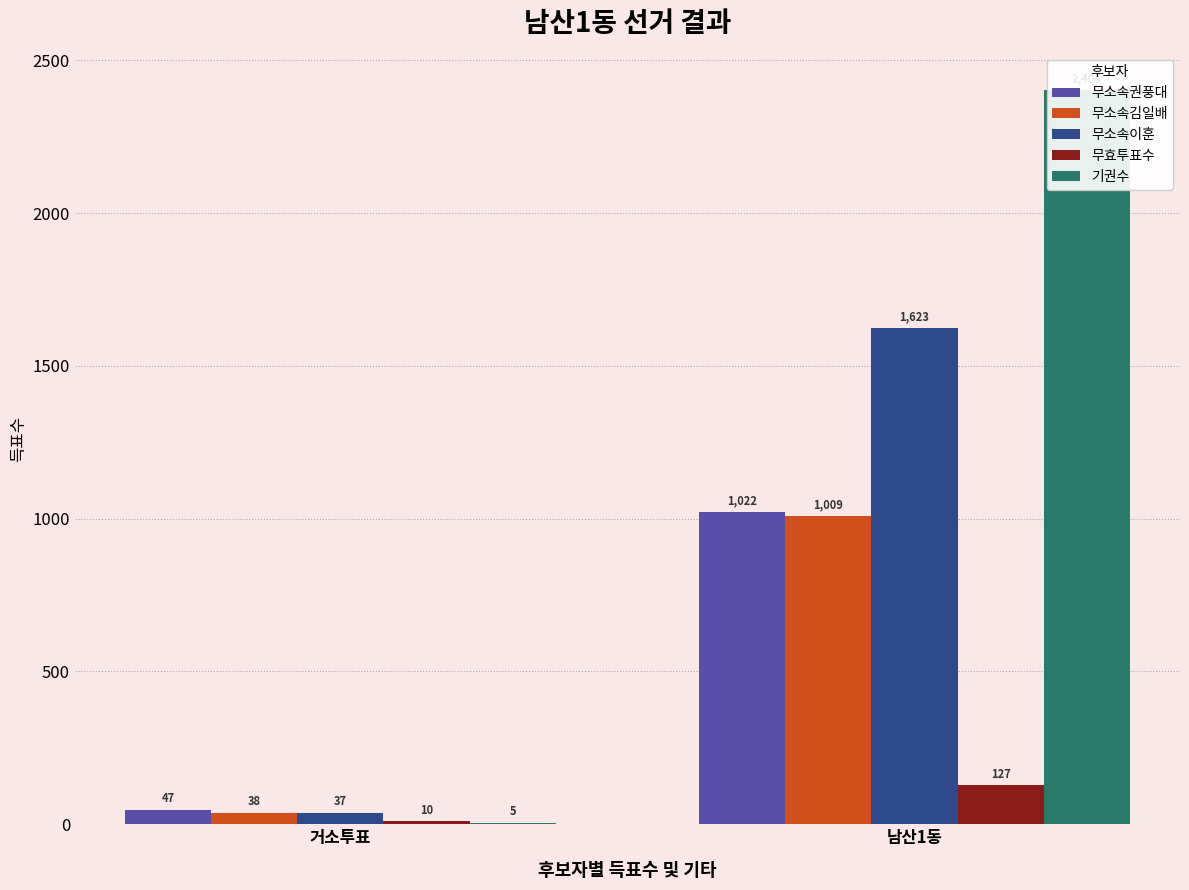

What are all the series names shown in the legend?

무소속권풍대, 무소속김일배, 무소속이훈, 무효투표수, 기권수